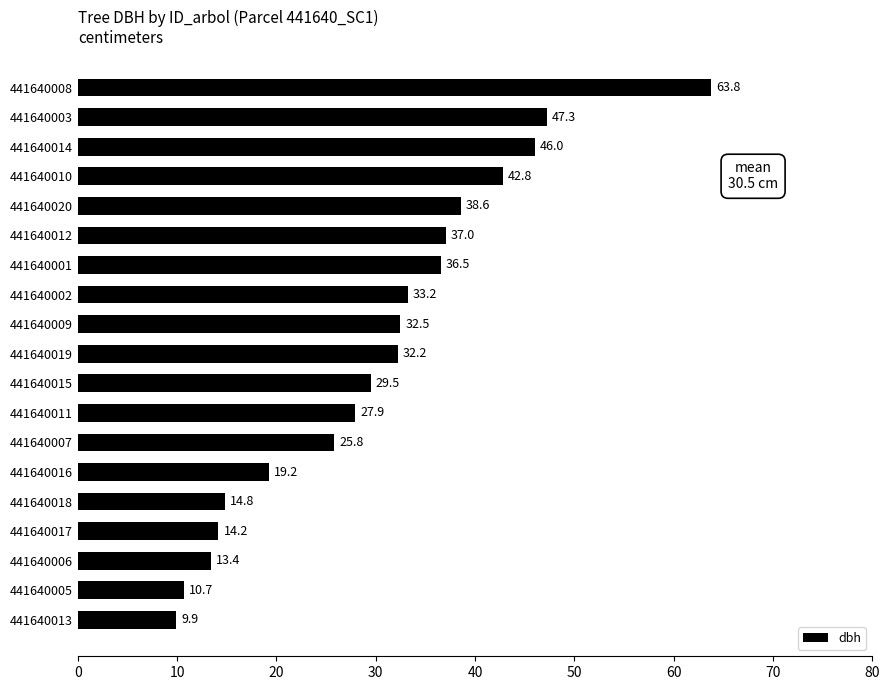

Between 441640018 and 441640006, which is larger?

441640018